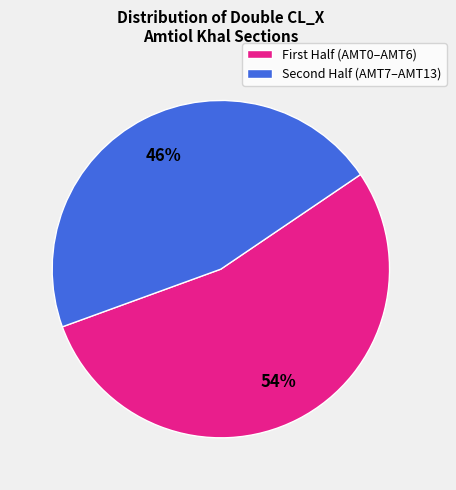

Is there any slice that represents more than half of the pie?

Yes